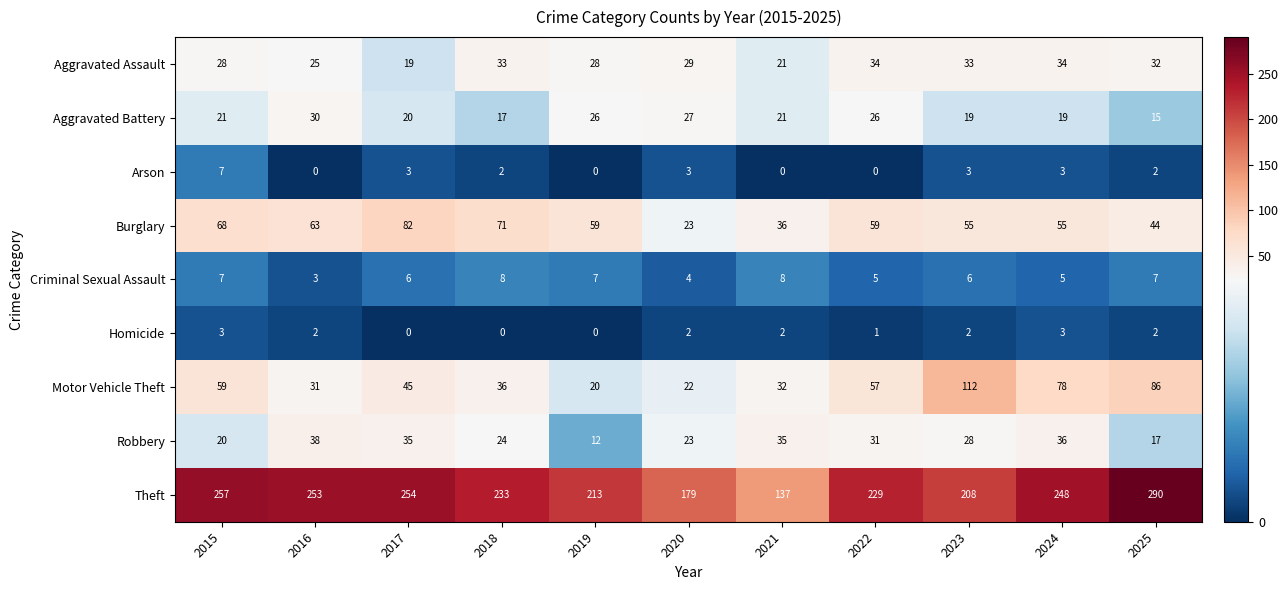

Rank the series by their maximum value, from highest to lowest.

Theft, Motor Vehicle Theft, Burglary, Robbery, Aggravated Assault, Aggravated Battery, Criminal Sexual Assault, Arson, Homicide